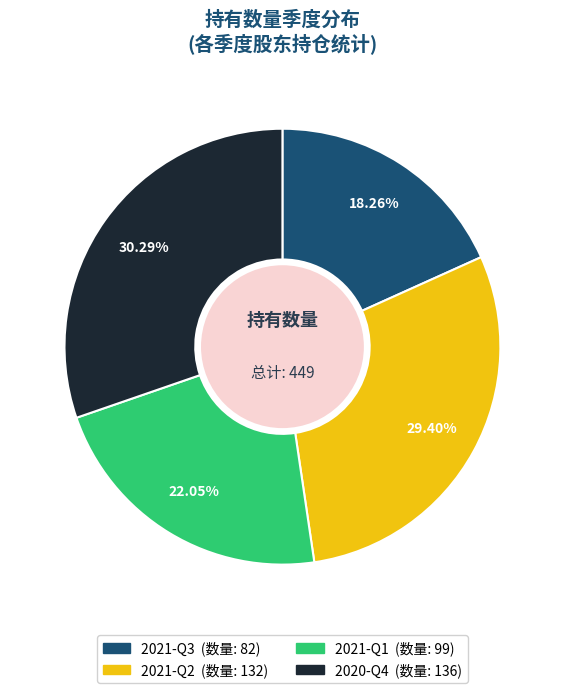

What percentage do 2021-Q2 and 2021-Q3 together represent?

47.7%